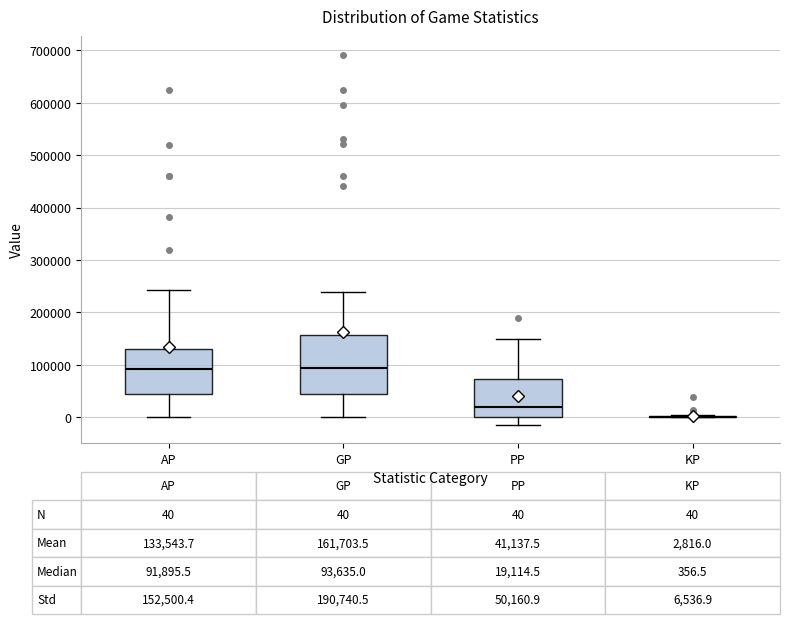

Which box is the tallest, from its lower edge to its upper edge?

GP